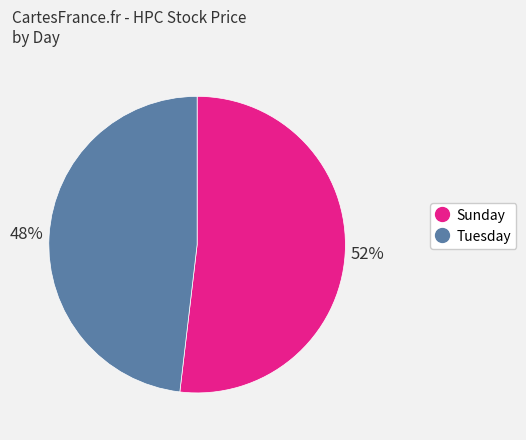

To the nearest percent, what percentage of the pie is Tuesday?

48%